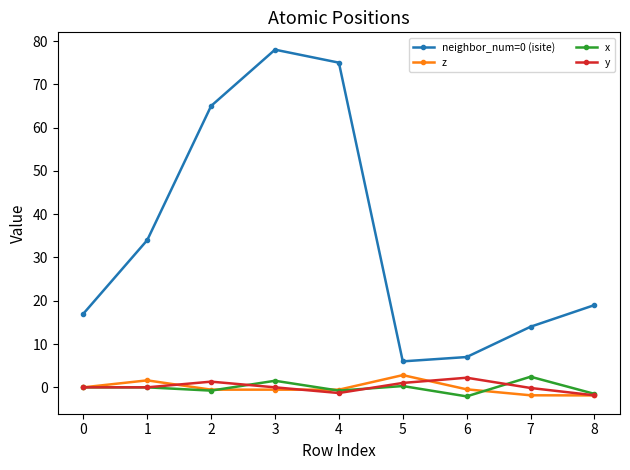

True or false: neighbor_num=0 (isite) and y cross at least once.

False